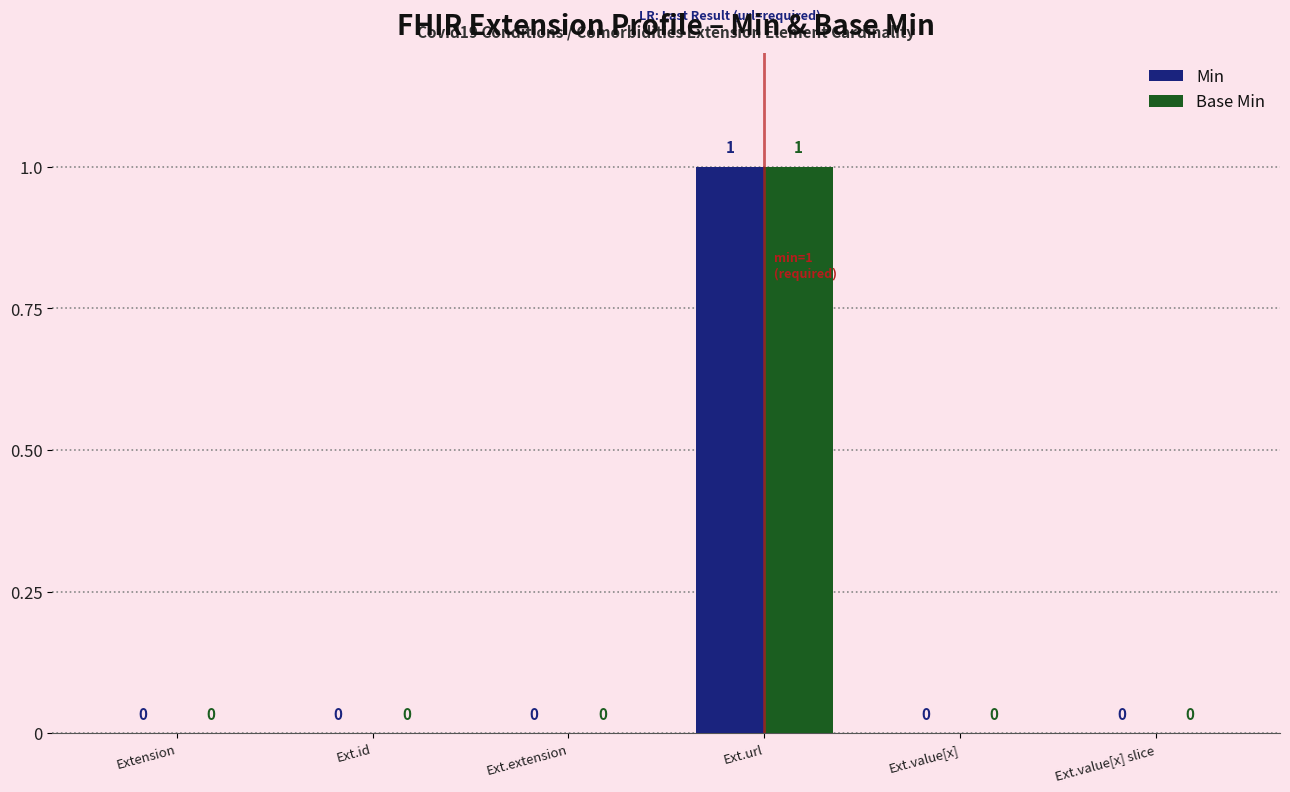

What are all the series names shown in the legend?

Min, Base Min